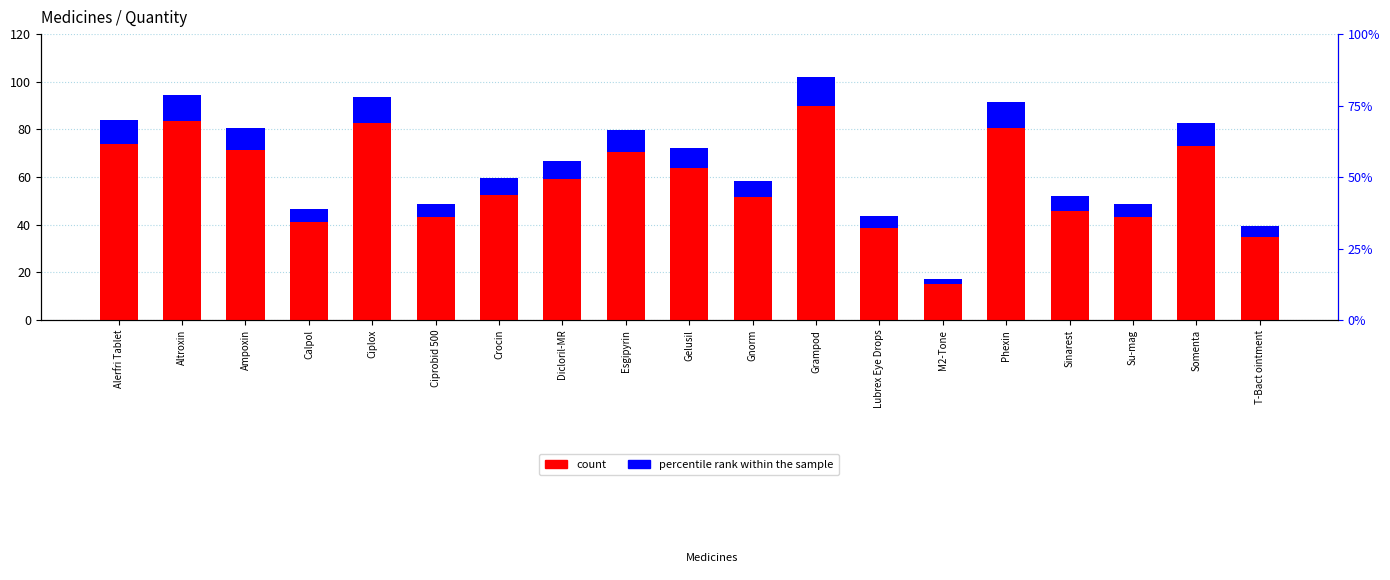

What is the difference between the count values at Alerfri Tablet and Sinarest?

30.0